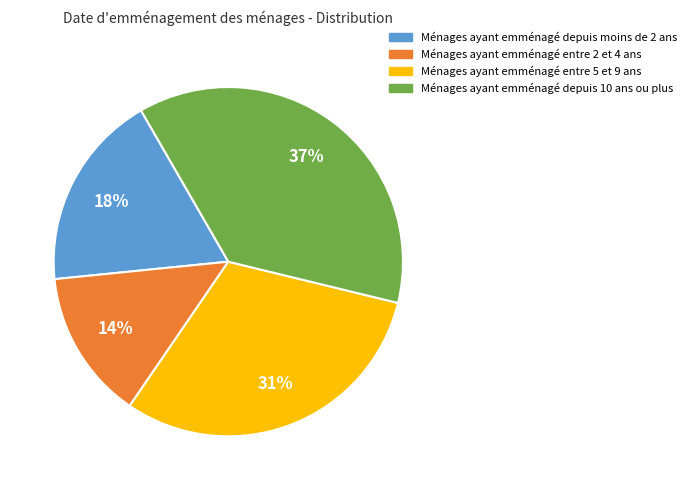

To the nearest percent, what is the average slice percentage?

25%